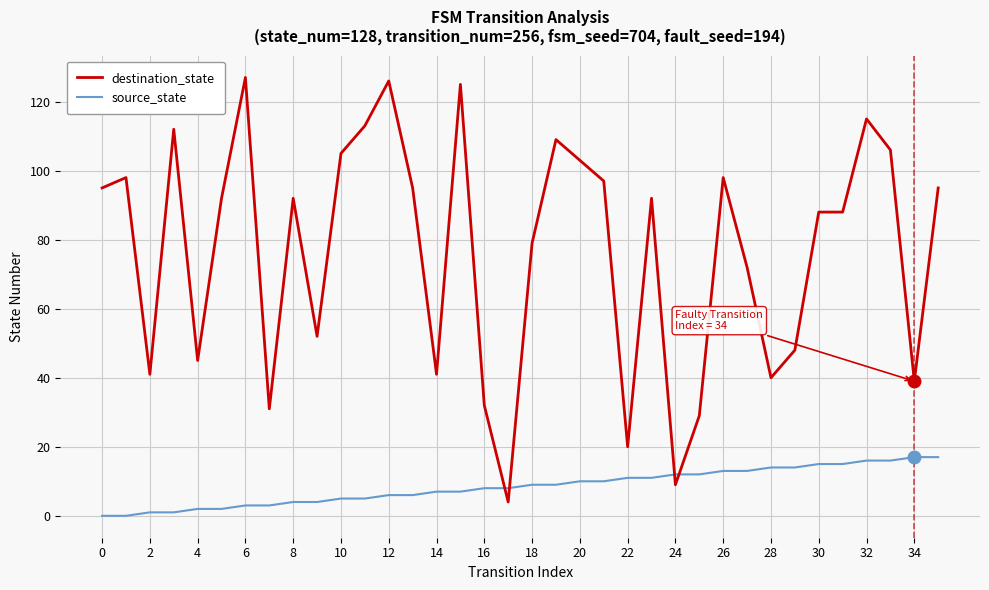

Rank the series by their average value, from highest to lowest.

destination_state, source_state